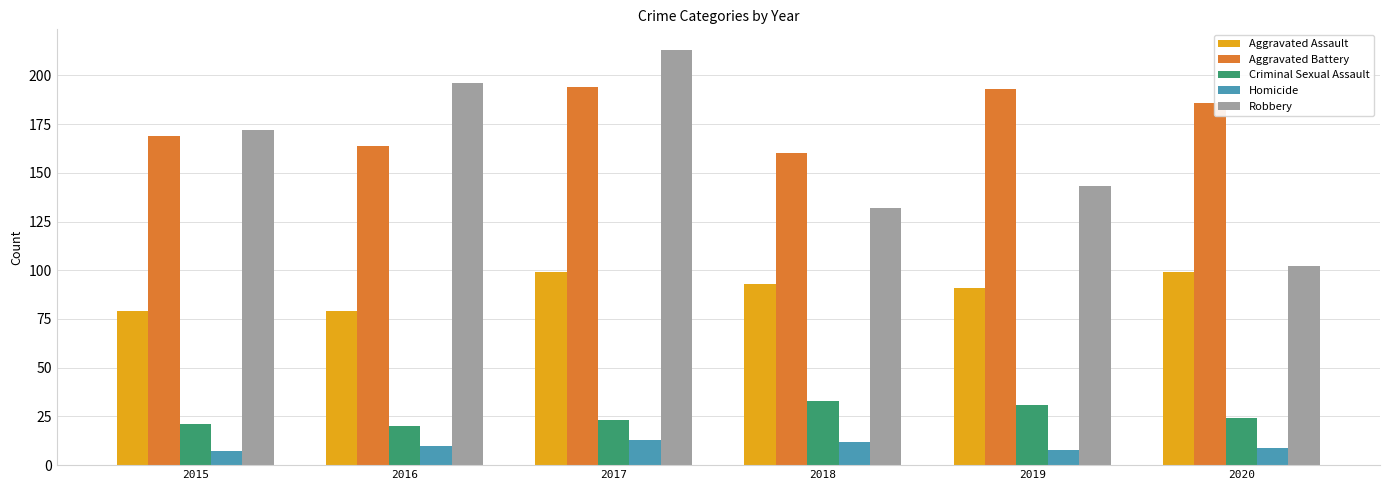

What is the difference between the Aggravated Battery values at 2019 and 2015?

24